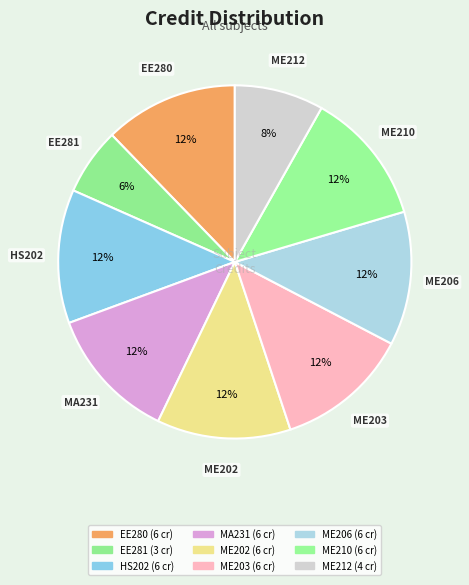

Count the number of slices in the pie.

9